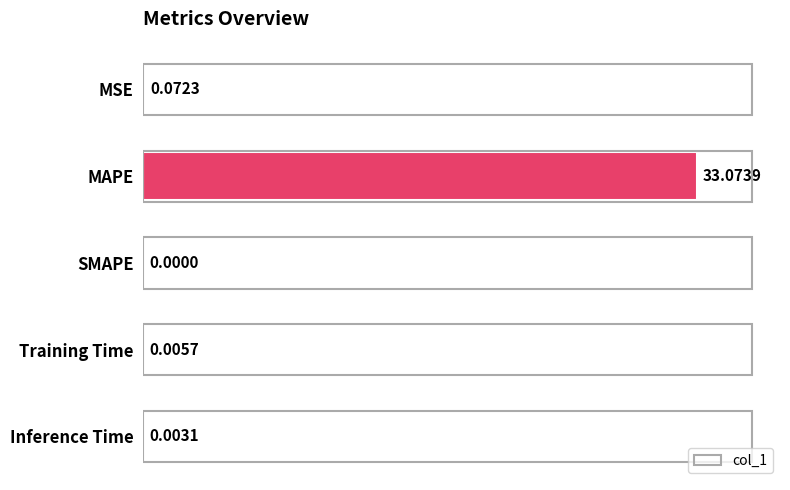

Count the number of categories in the chart.

5